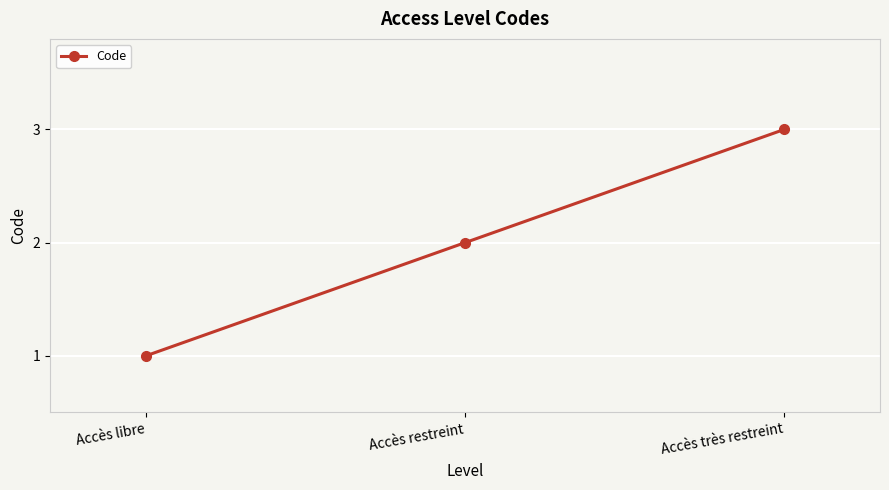

Reading left to right, extract all data points from this chart.

1	2	3